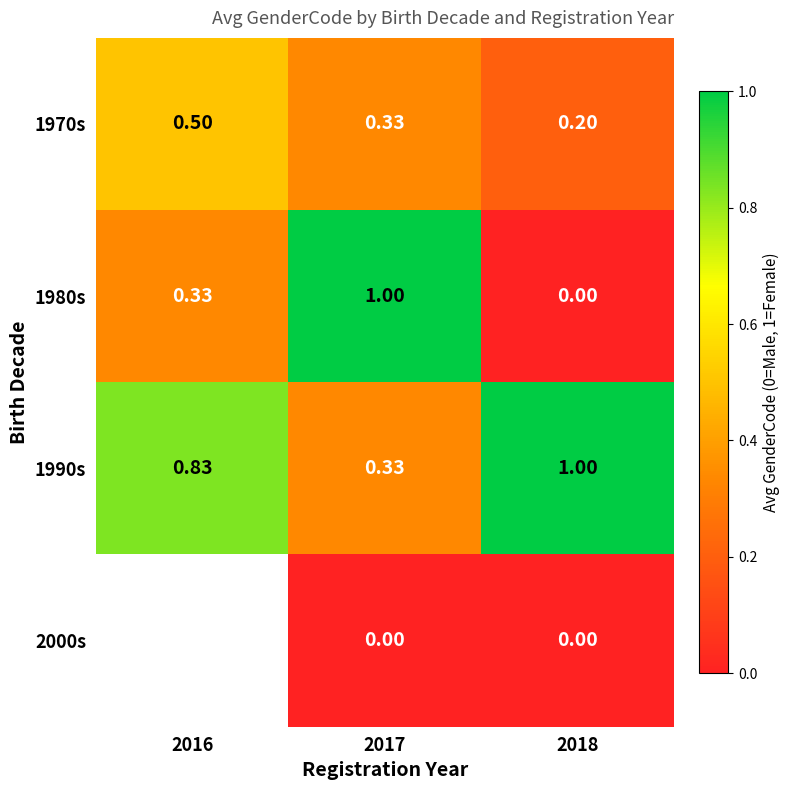

What is the average value of the 1980s series?

0.4